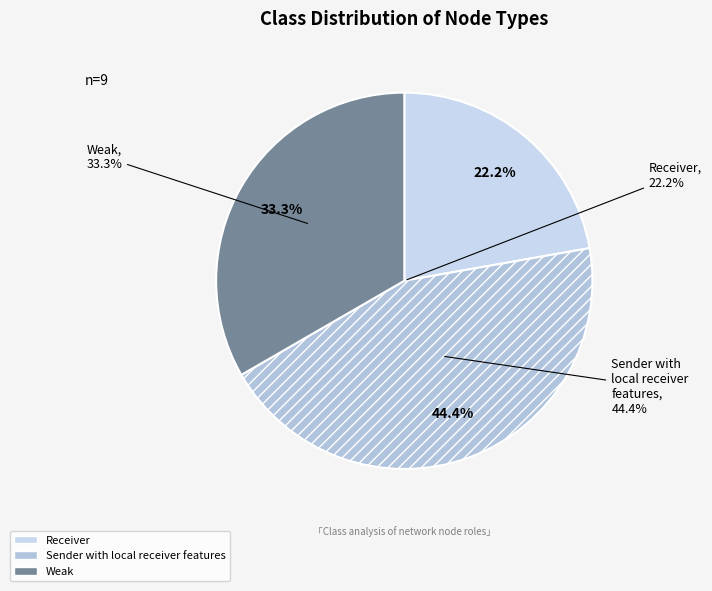

Approximately how many times larger is the value at Weak compared to Sender with local receiver features?

0.8